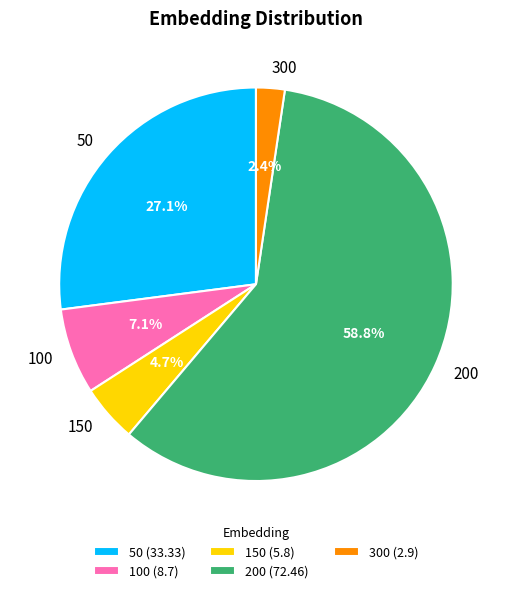

True or false: 50 accounts for 21% of the total.

False